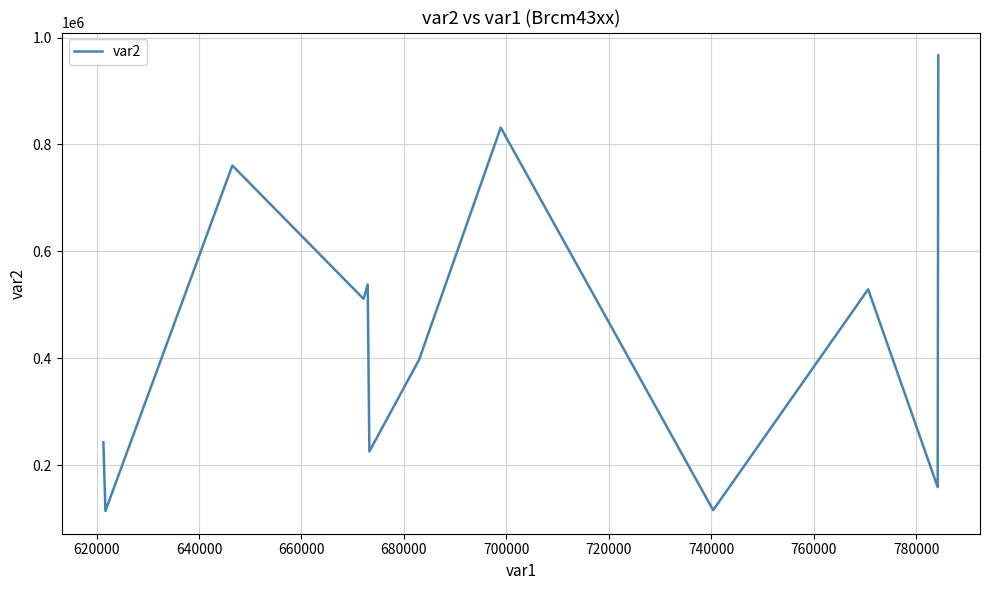

What is the smallest value displayed?

114066